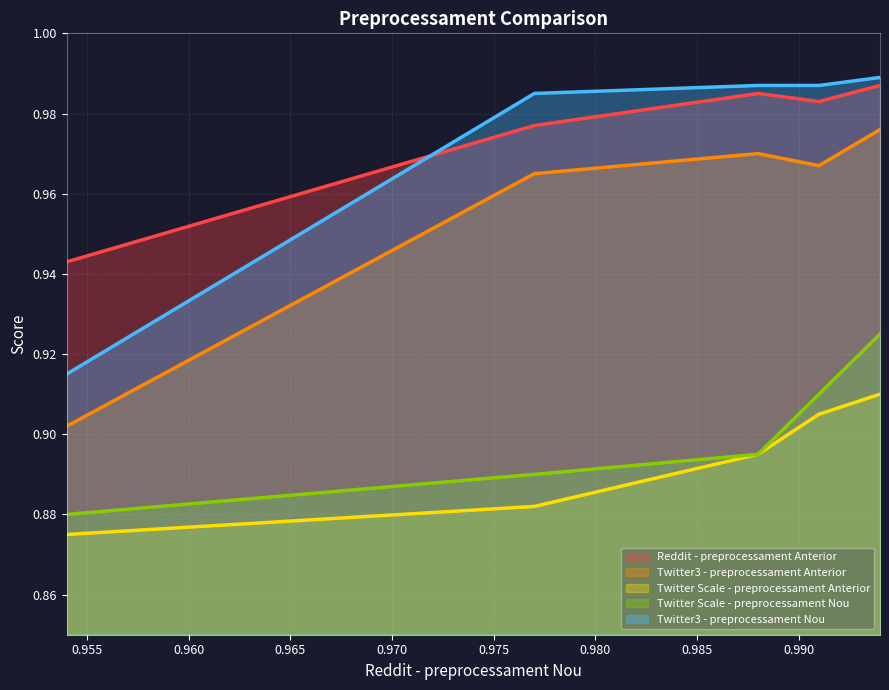

What are all the series names shown in the legend?

Reddit - preprocessament Anterior, Twitter3 - preprocessament Anterior, Twitter Scale - preprocessament Anterior, Twitter Scale - preprocessament Nou, Twitter3 - preprocessament Nou